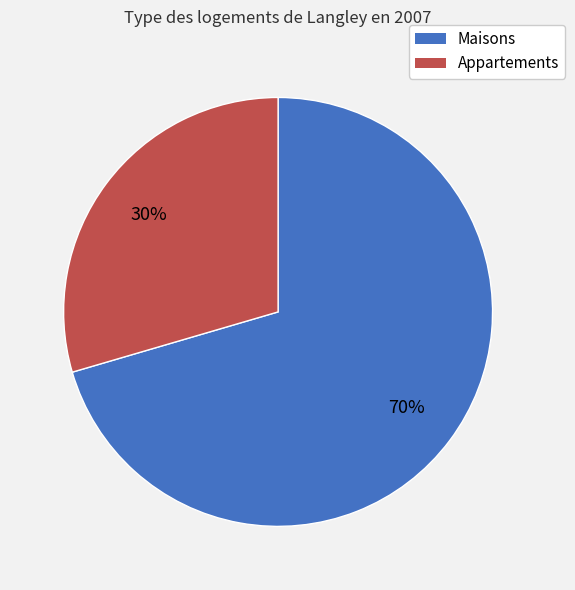

Is there a majority slice in this chart?

Yes